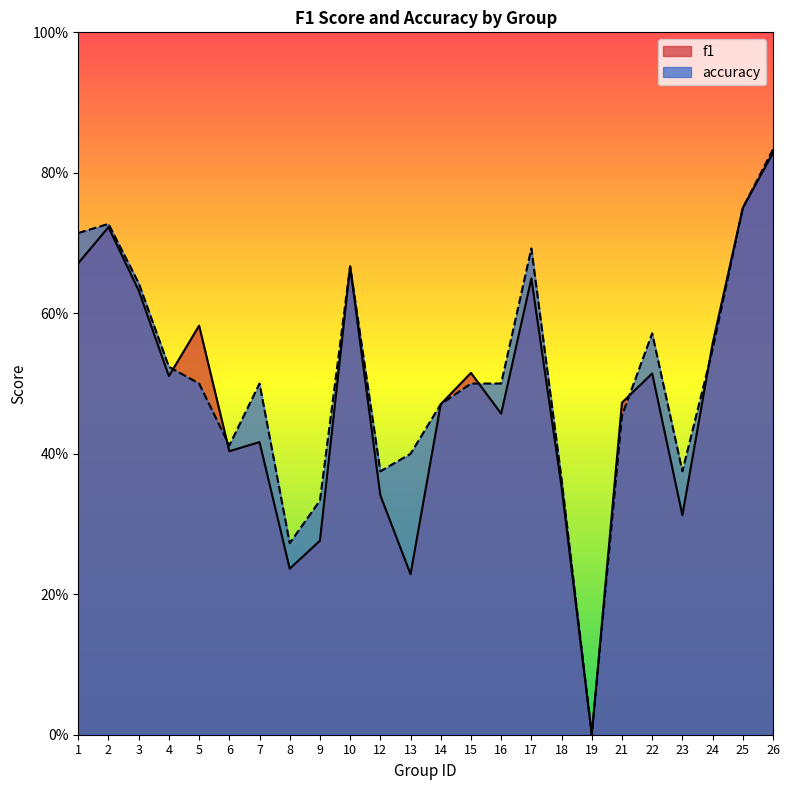

In f1, how many points are lower than both neighbors (excluding endpoints)?

7